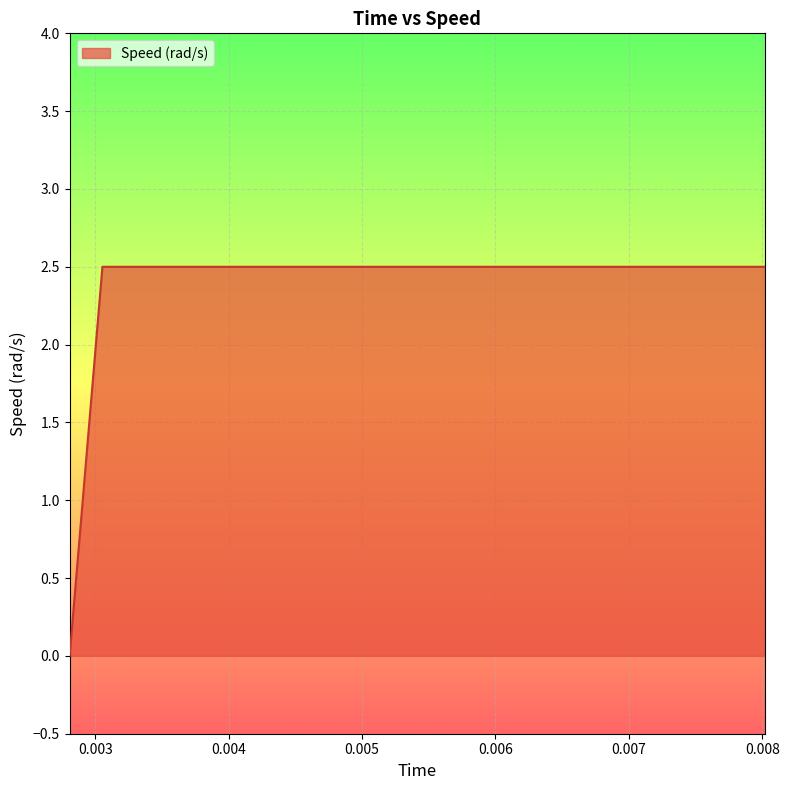

What is the greatest value displayed?

2.5